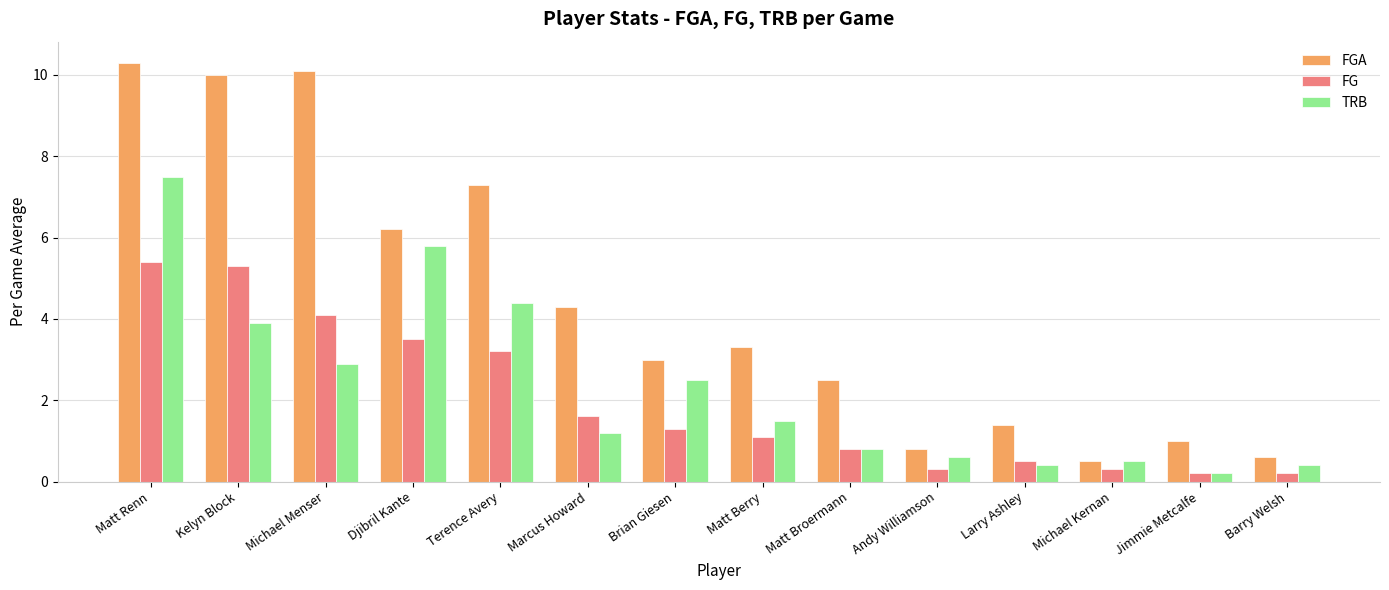

What is the value of the TRB bar at the 5th from the left?

4.4